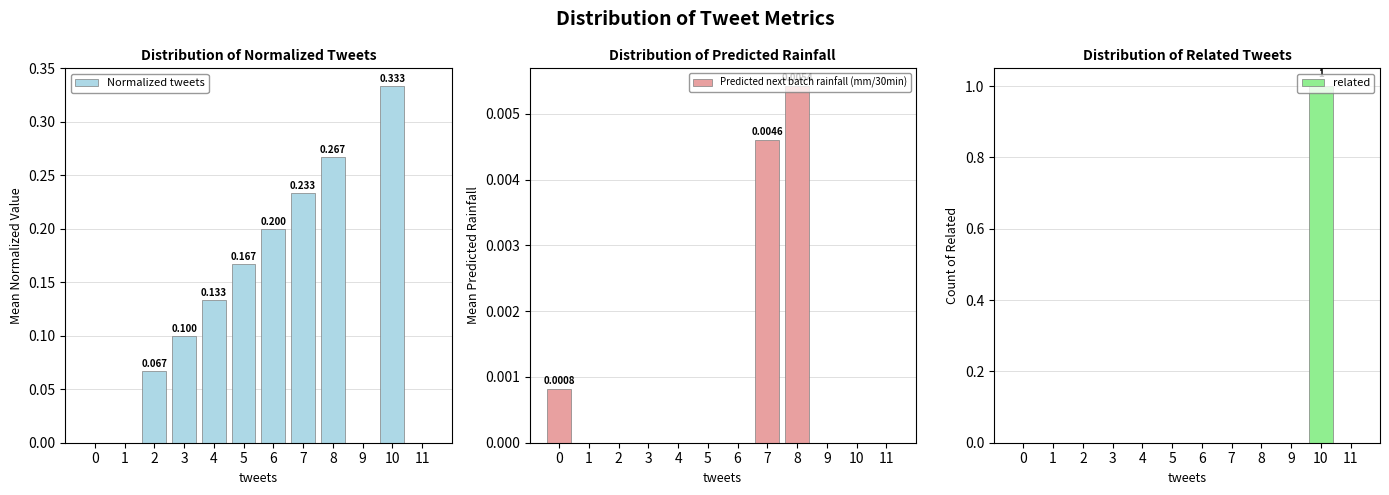

What is the sum of all related values?

1